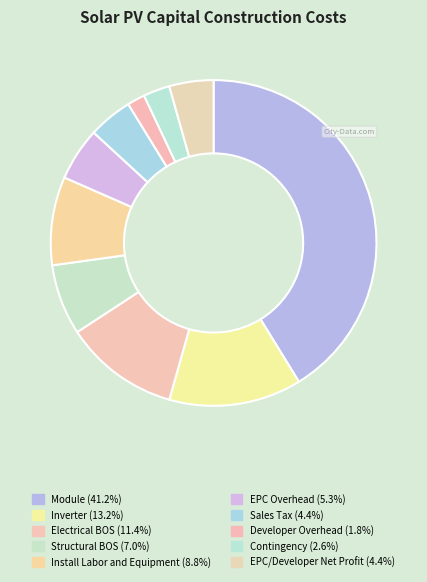

How many segments does this pie chart have?

10